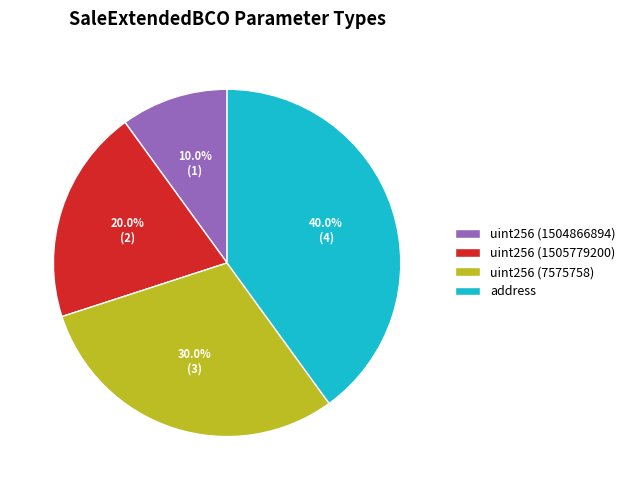

To the nearest percent, what portion does uint256 (1504866894) represent?

10%